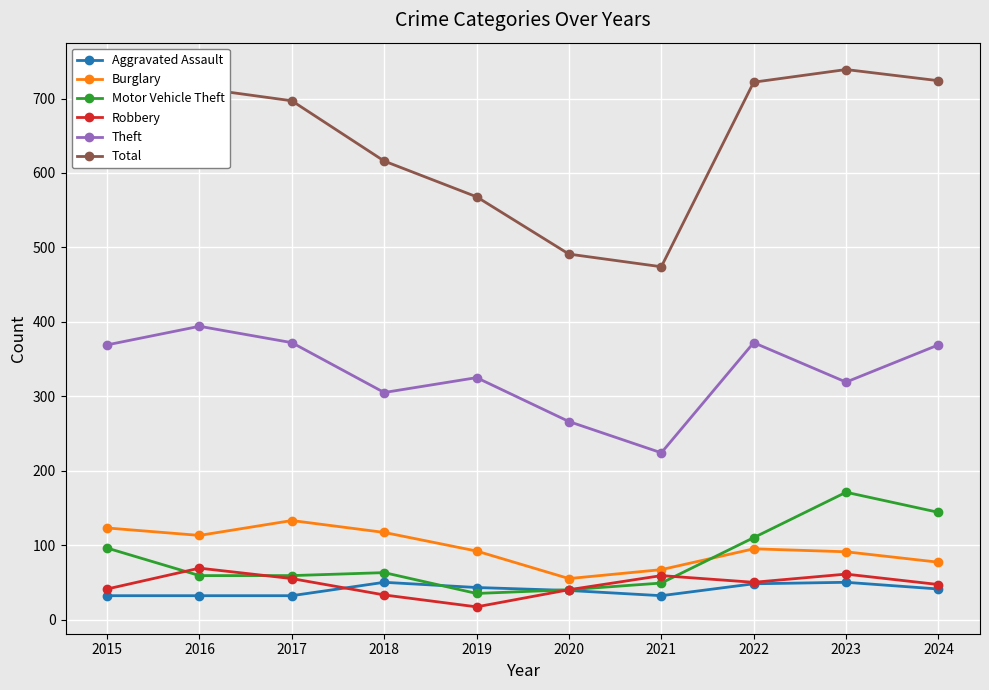

At which category does Theft reach its first local valley?

2018